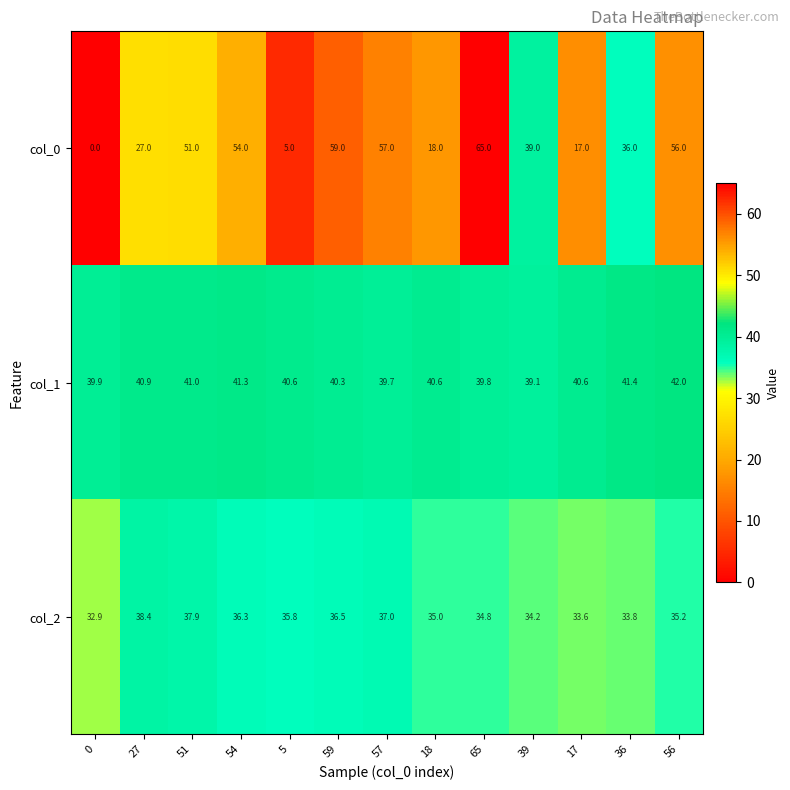

Which series has the largest total across all categories?

col_1